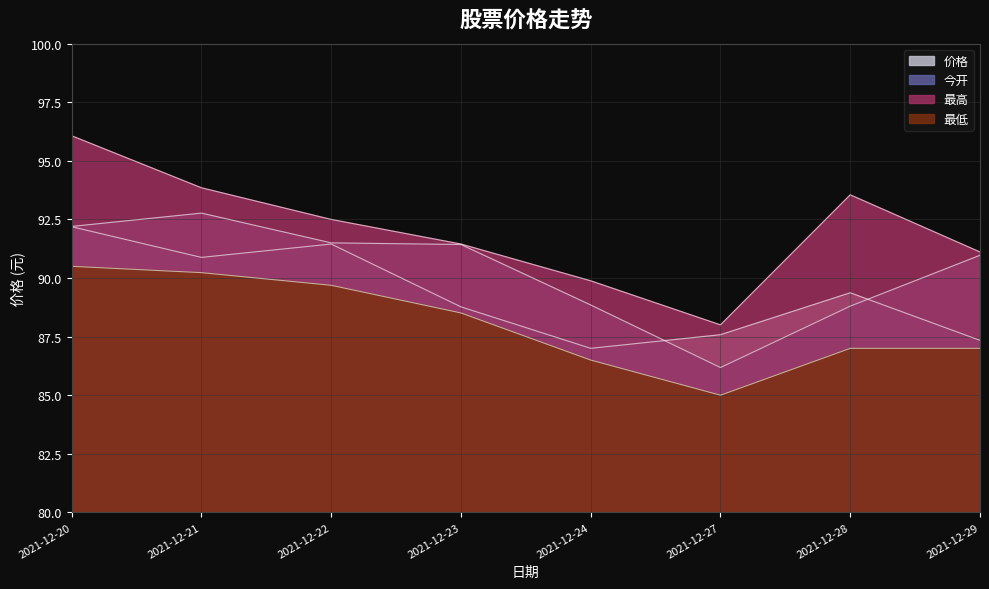

The value of 价格 at 2021-12-28 is 36.7. True or false?

False